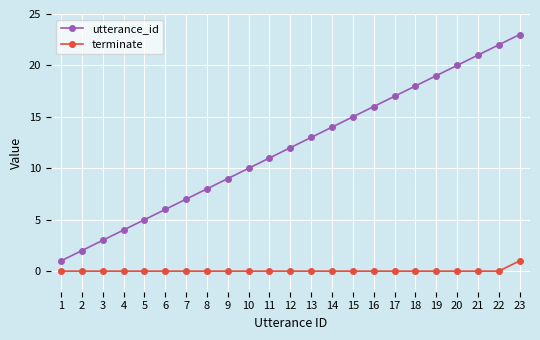

What is the difference between the utterance_id values at 19 and 18?

1